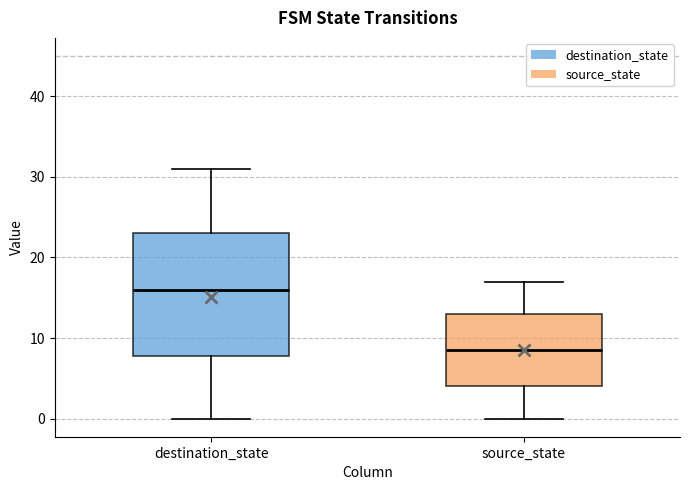

Reading left to right, transcribe this box plot: for each box, give where its median line is, the range the box spans, and where its two whiskers end, as read against the y-axis. The values are not printed on the chart, so give them approximately, as read against the axis.

destination_state: median 16, box 8 to 23, whiskers 0 to 31
source_state: median 9, box 4 to 13, whiskers 0 to 17